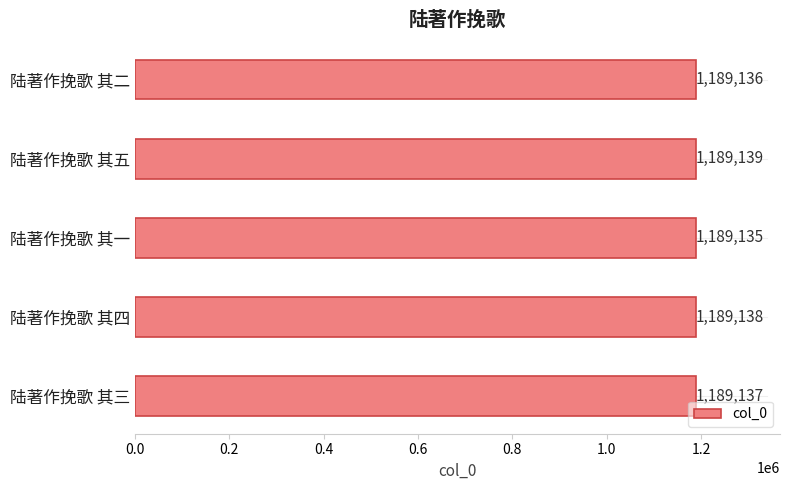

What is the difference between the maximum and minimum values?

4